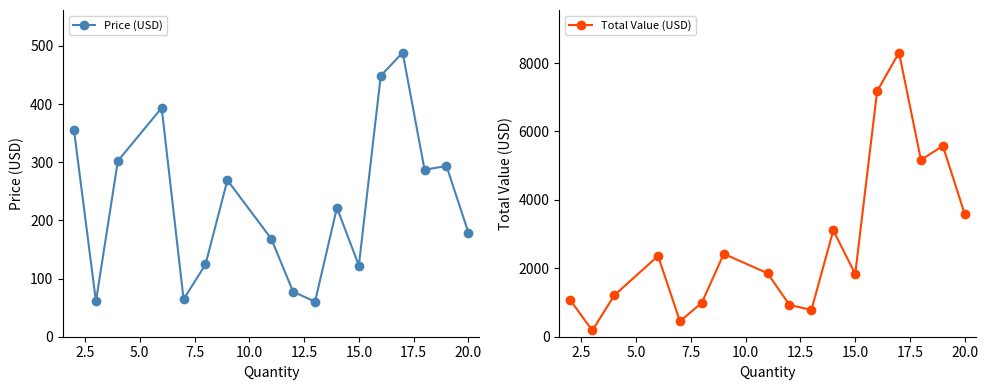

True or false: Price (USD) and Total Value (USD) intersect in this chart.

False